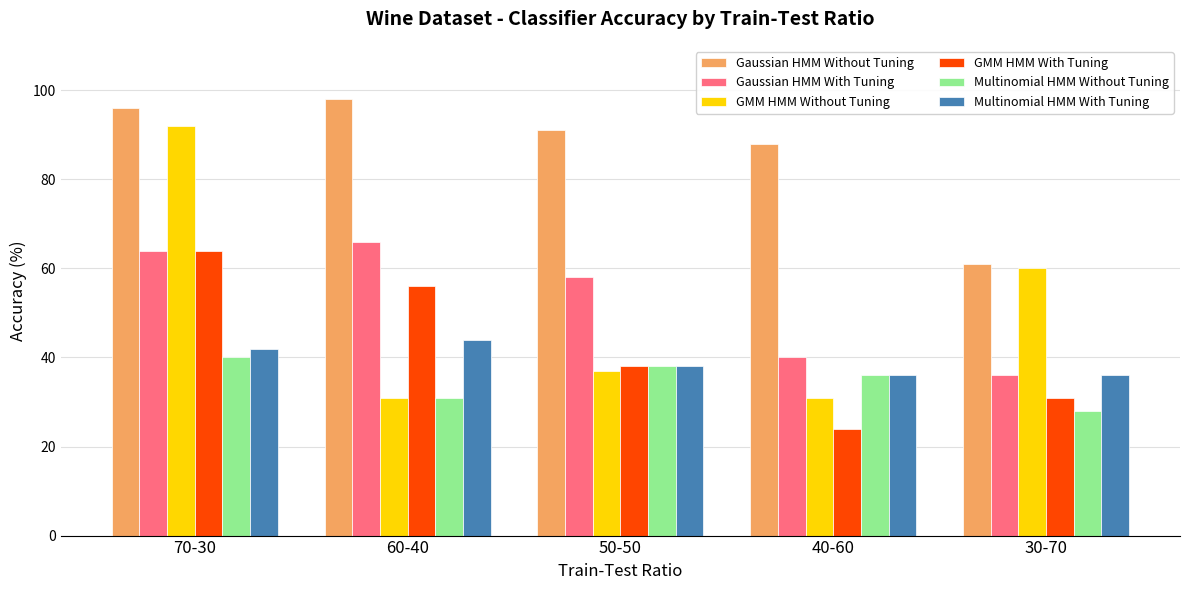

How many data points in GMM HMM Without Tuning are less than 37?

2